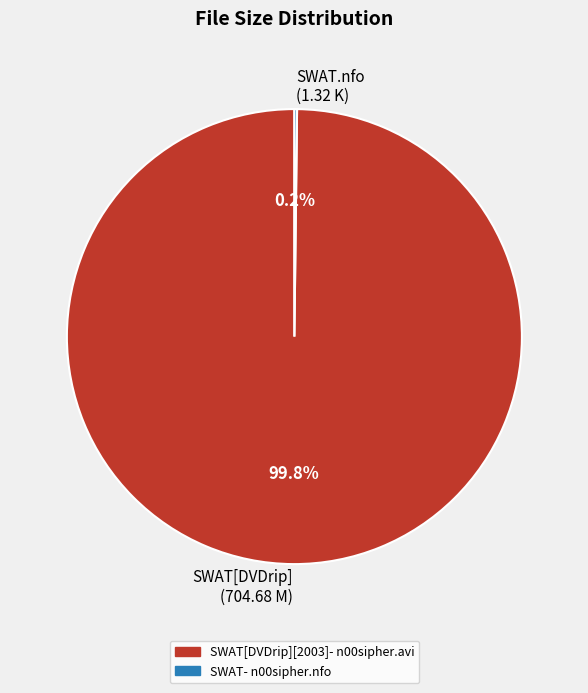

How much of the chart is everything except SWAT[DVDrip][2003]- n00sipher.avi?

0.2%